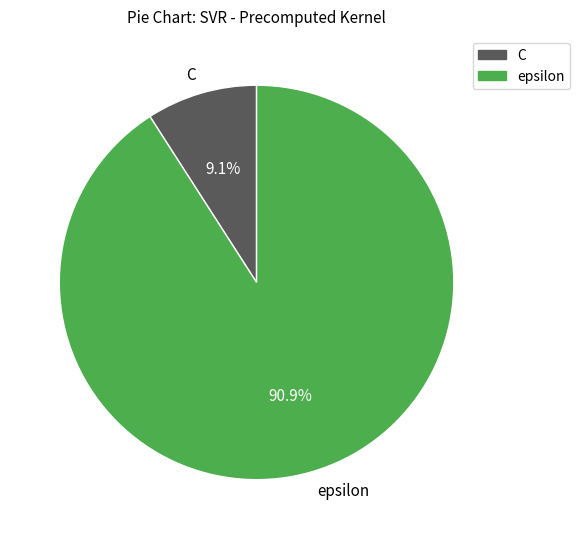

Which slice is the largest?

epsilon